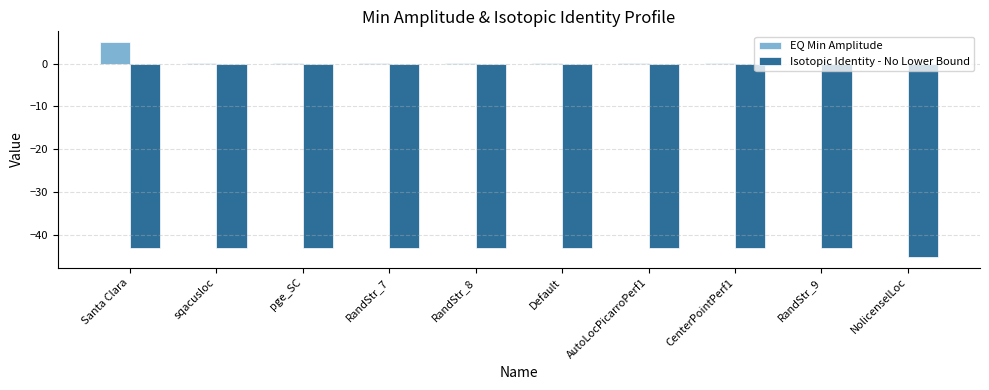

How many series are shown in this chart?

2